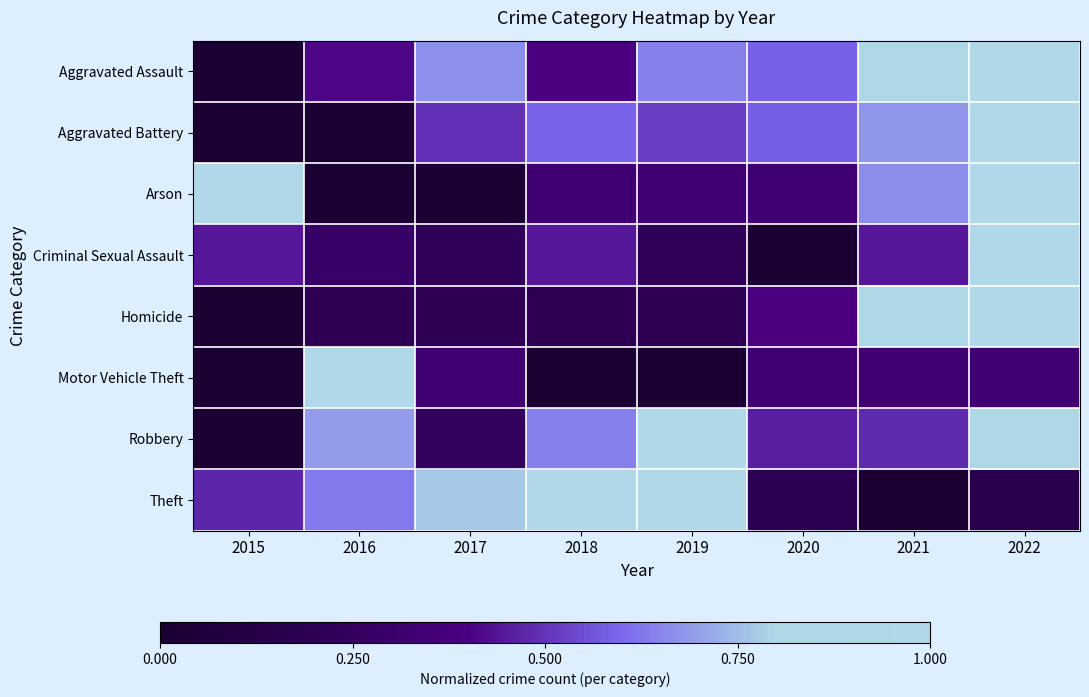

List the series in order of their peak value, lowest first.

Aggravated Assault, Aggravated Battery, Arson, Criminal Sexual Assault, Homicide, Motor Vehicle Theft, Robbery, Theft